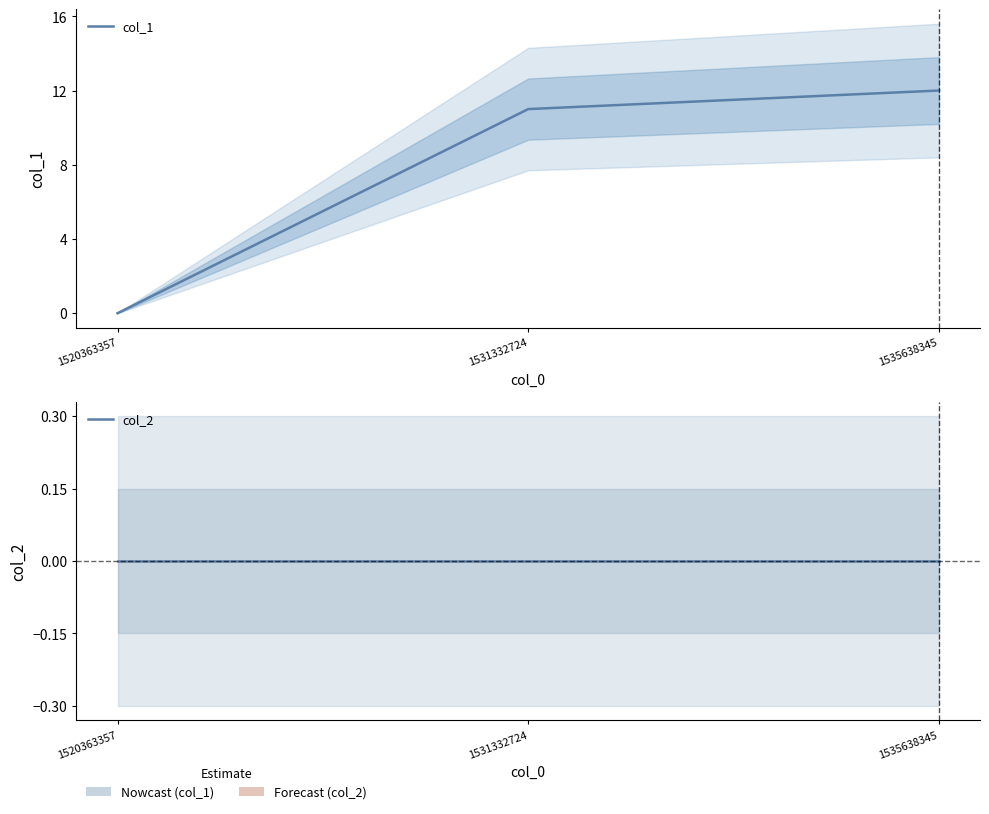

Count the number of data series in this chart.

2